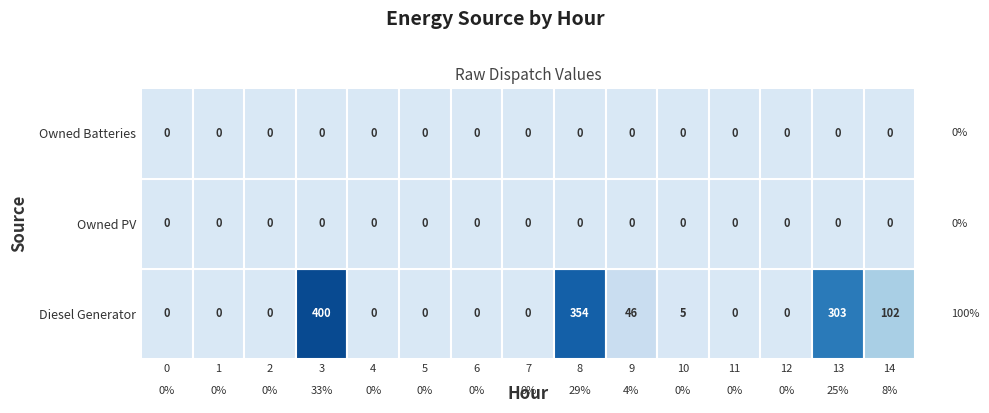

Is the value of Diesel Generator at 7 greater than the value of Owned PV at 4?

No